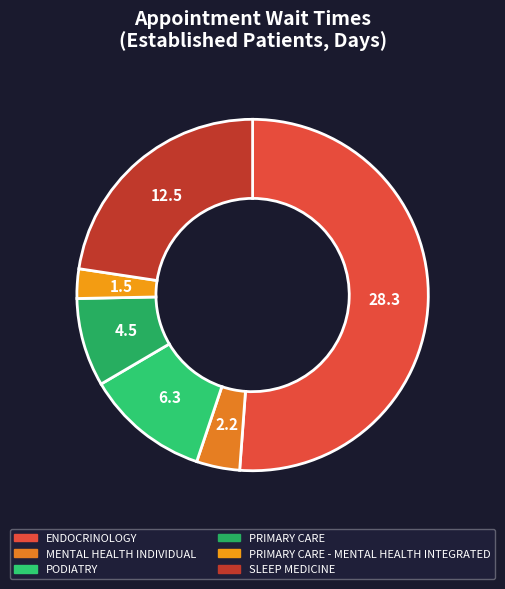

How many segments does this pie chart have?

6